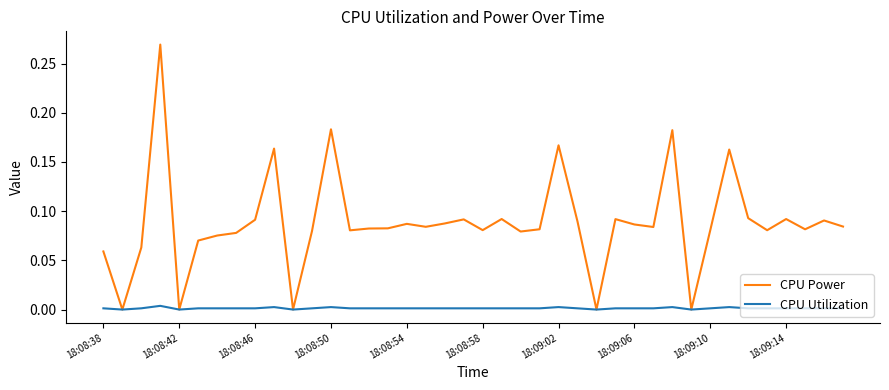

How many lines are shown in the chart?

2